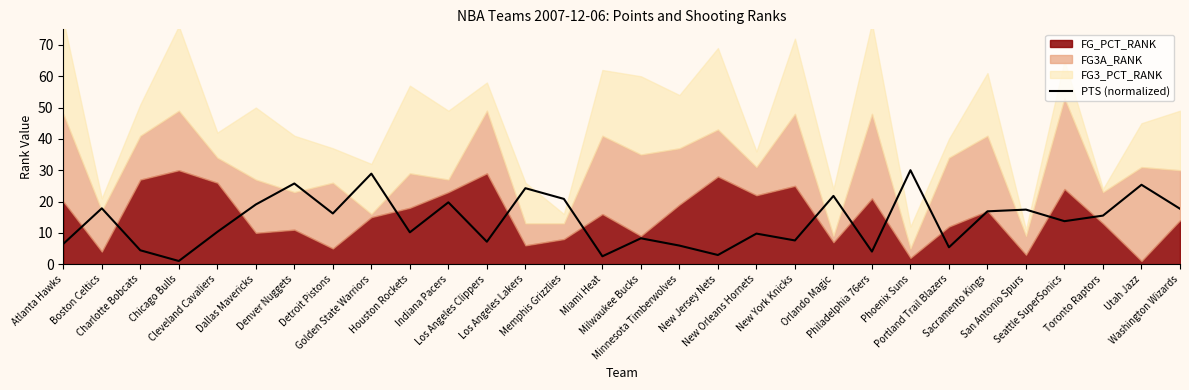

How many lines are shown in the chart?

1